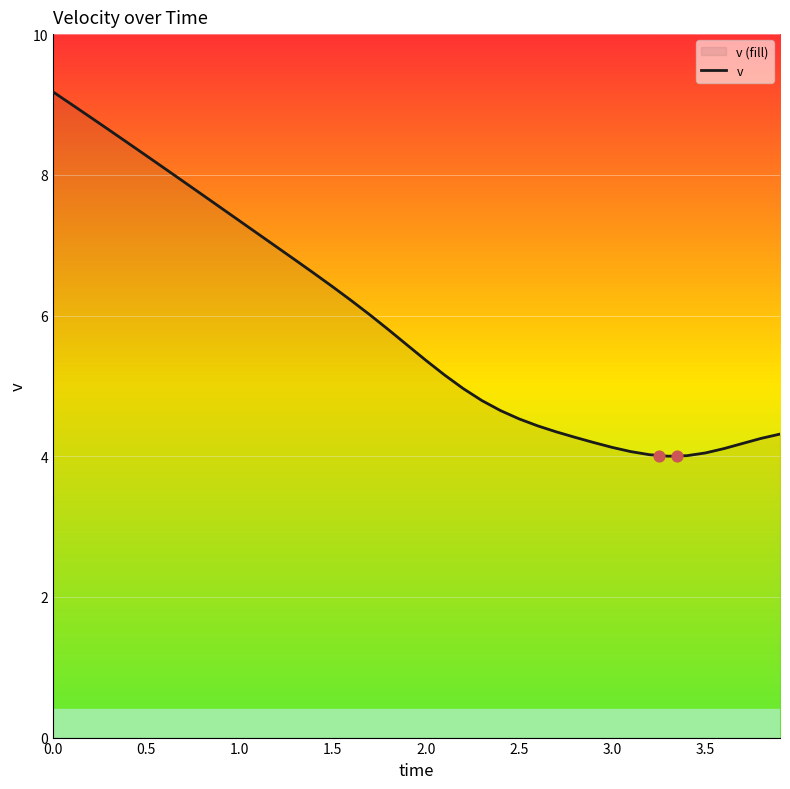

The value of v at 2.0 is 2.5. True or false?

False